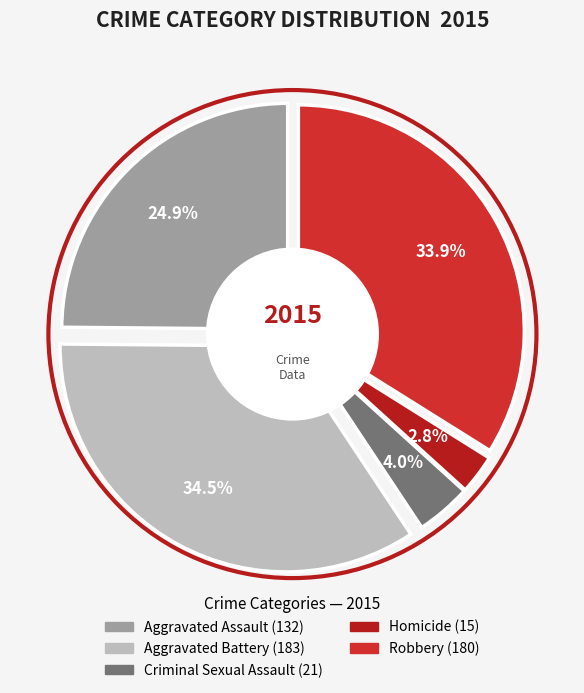

Which category has the biggest portion of the pie?

Aggravated Battery